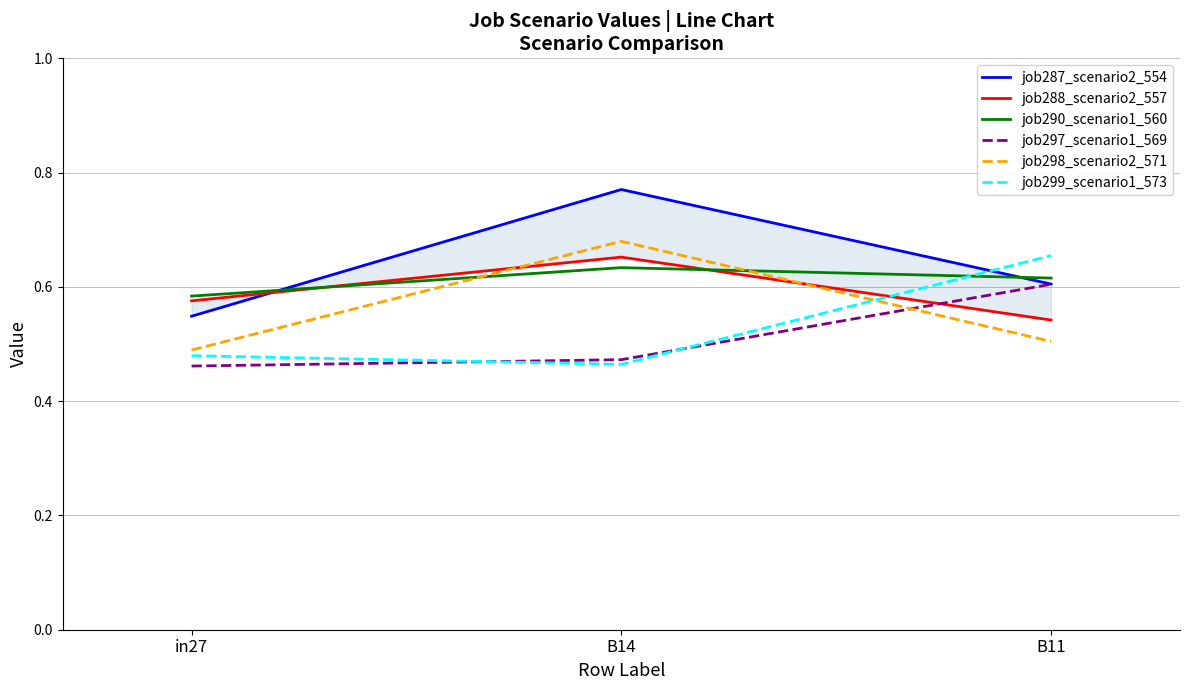

What is the total value across all series at in27?

3.1